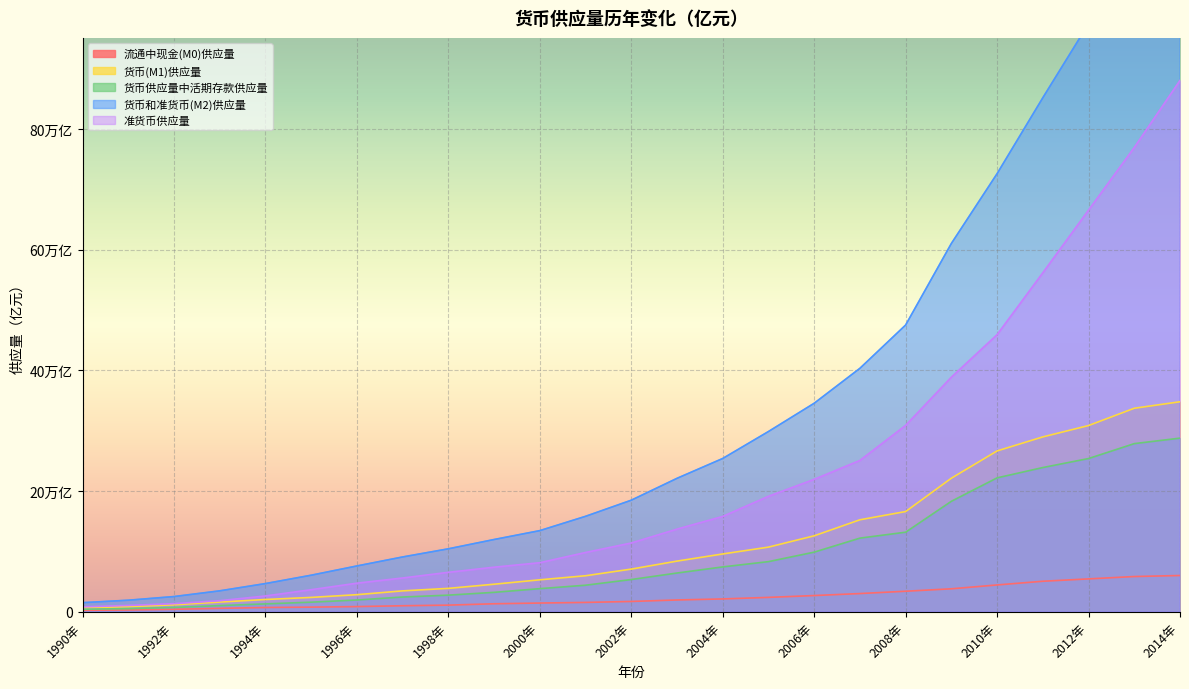

What is the label of the 24th point from the left?

2013年